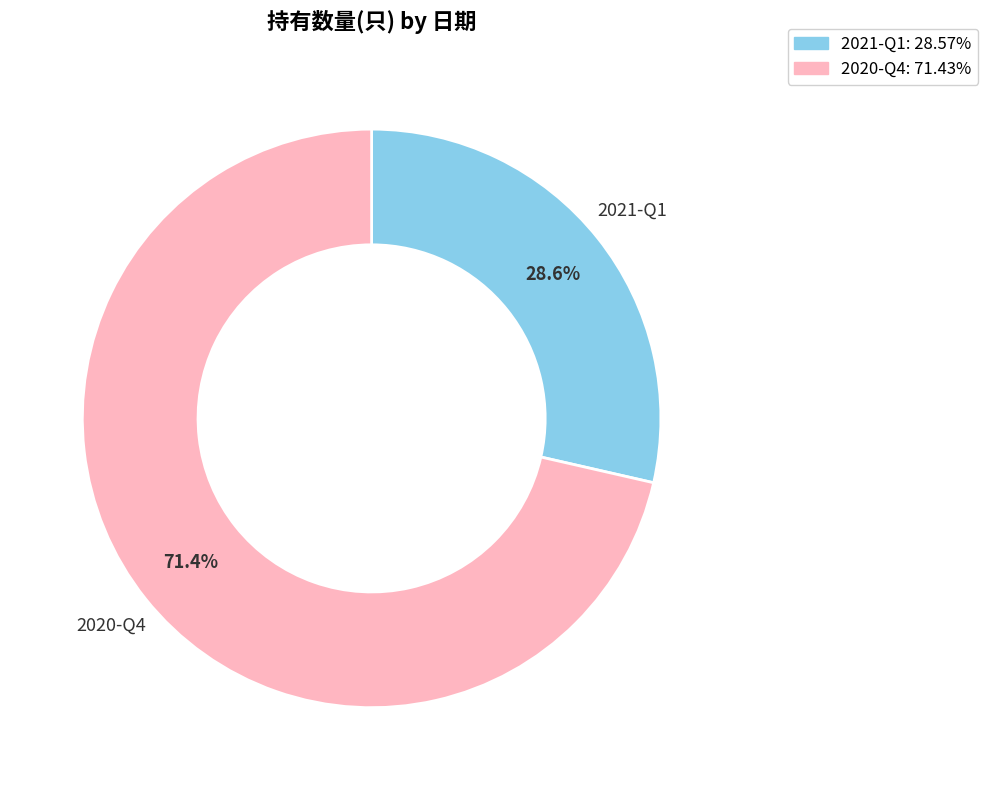

Is the sum of 2021-Q1 and 2020-Q4 greater than half?

Yes